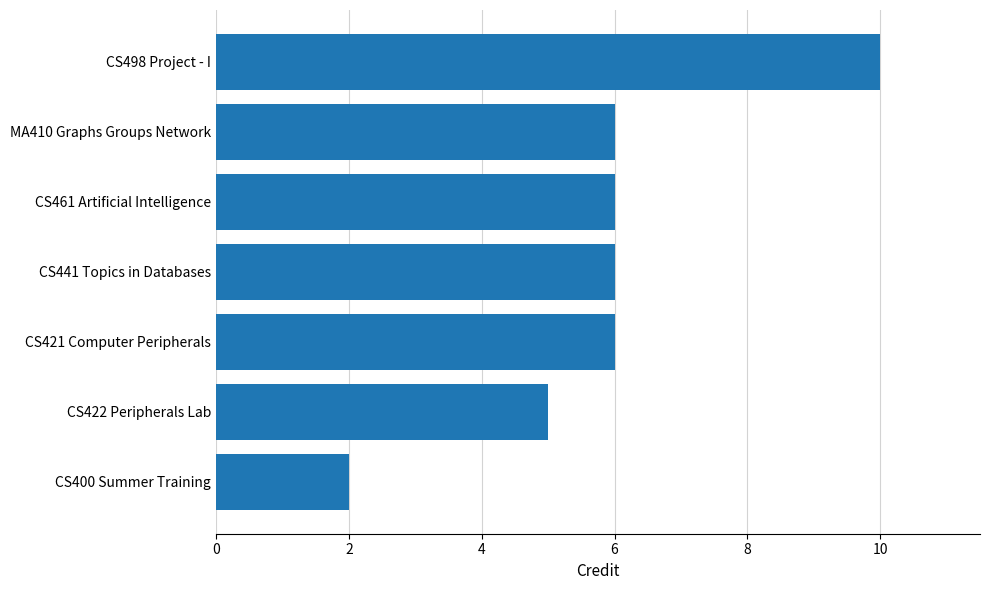

What is the change in value from CS422 Peripherals Lab to CS421 Computer Peripherals?

+1